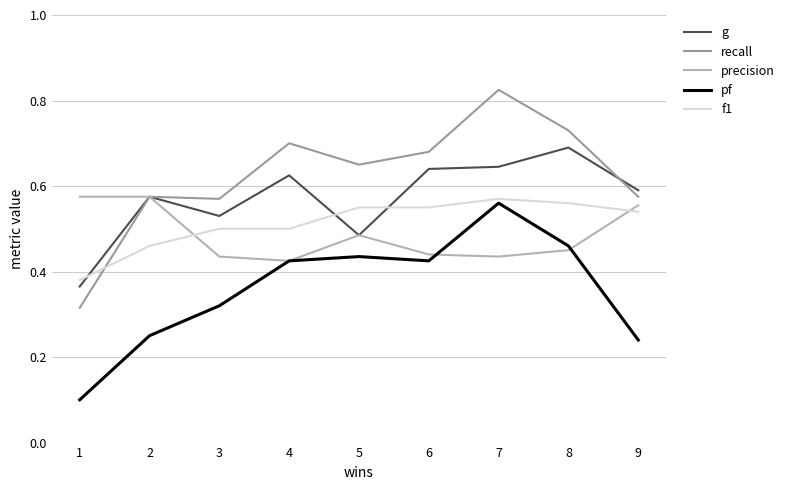

At which label does recall reach its peak?

7